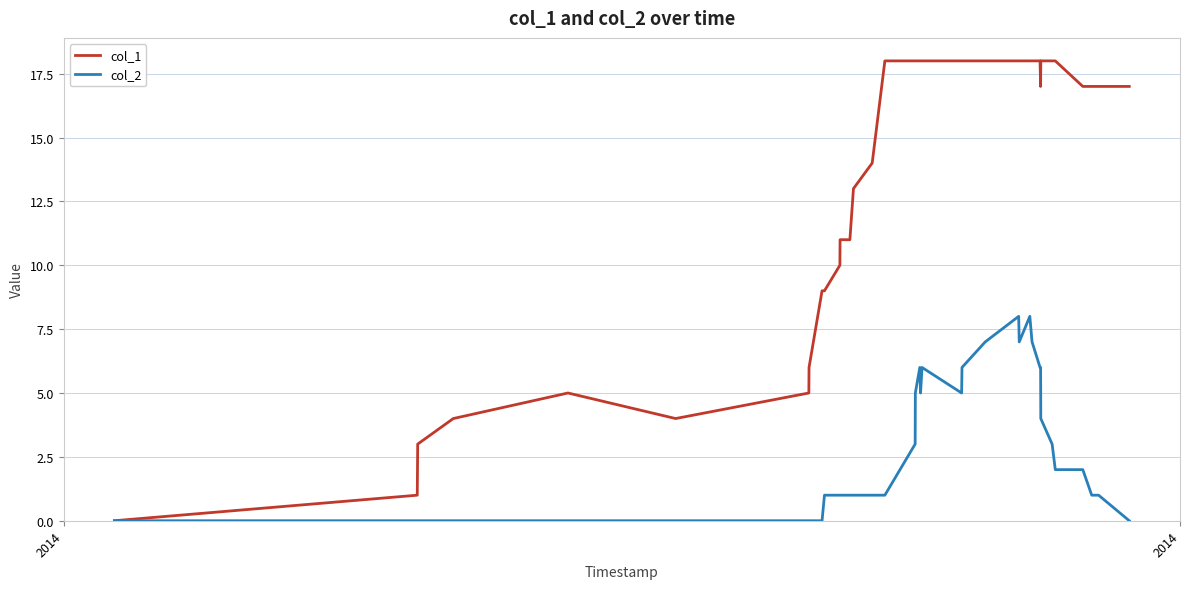

Is this an area chart (filled region under the line)?

No